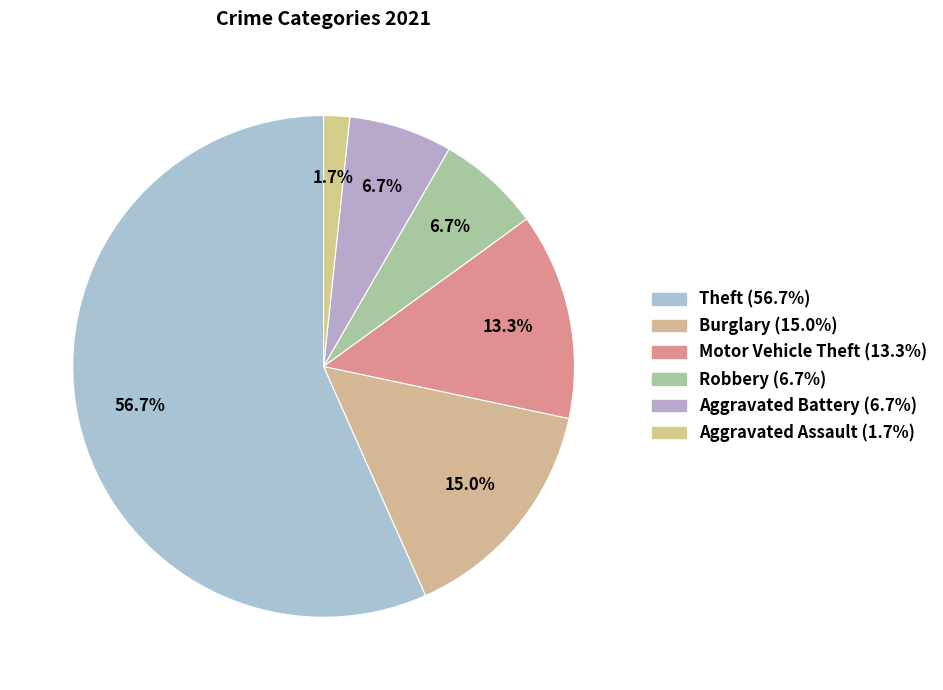

Does any single category account for the majority?

Yes